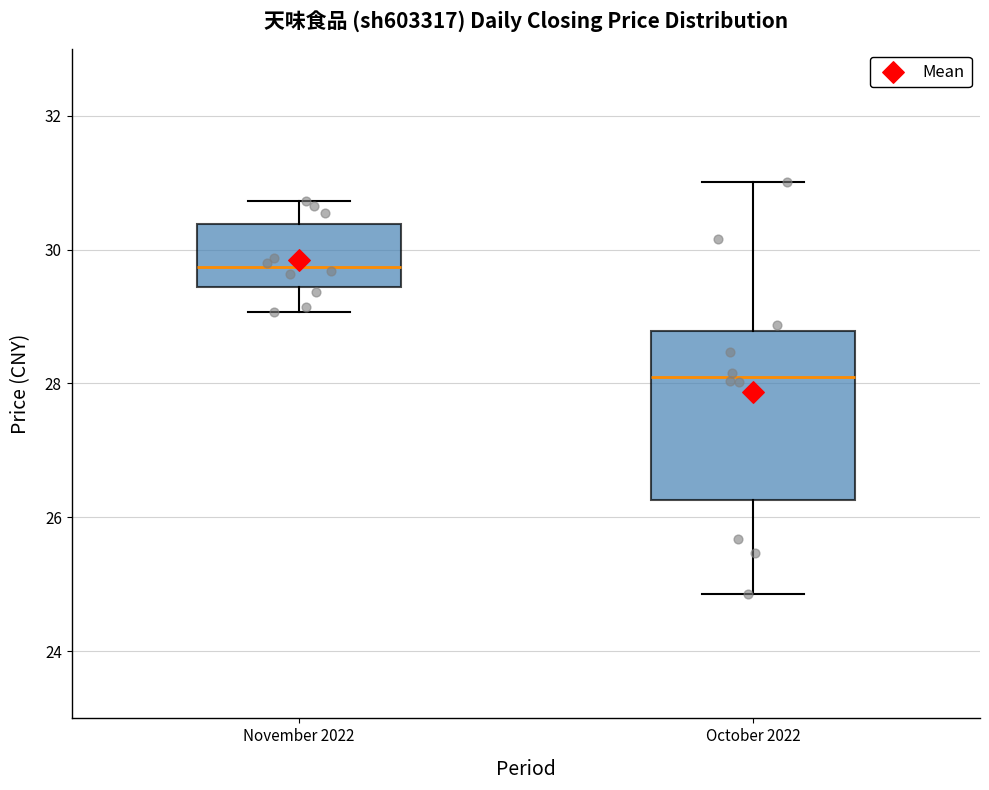

Which box is the tallest, from its lower edge to its upper edge?

October 2022